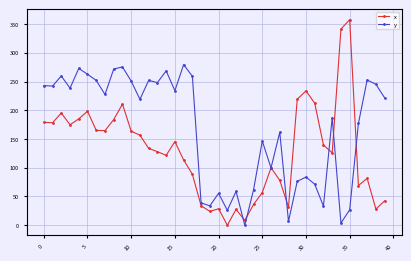

What is the maximum value shown in the chart?

357.7